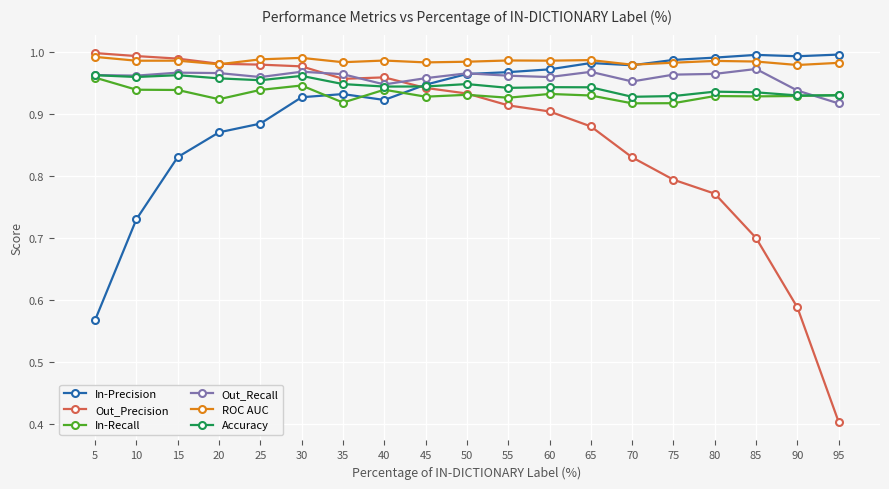

What is the total value across all series at 90?

5.4